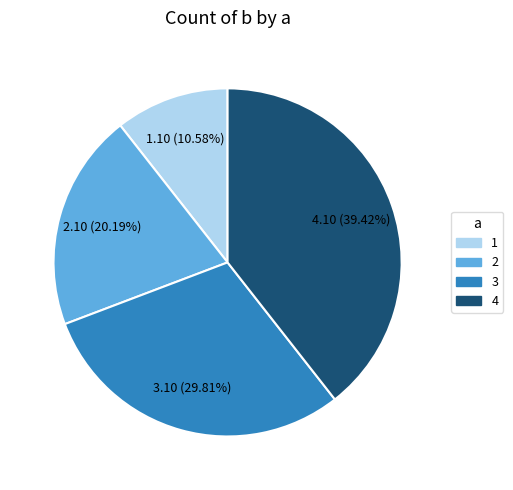

How many segments does this pie chart have?

4